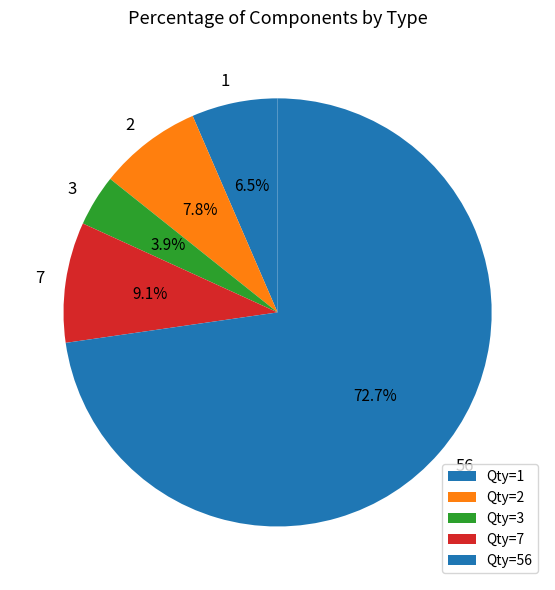

To the nearest percent, what is the average slice percentage?

20%